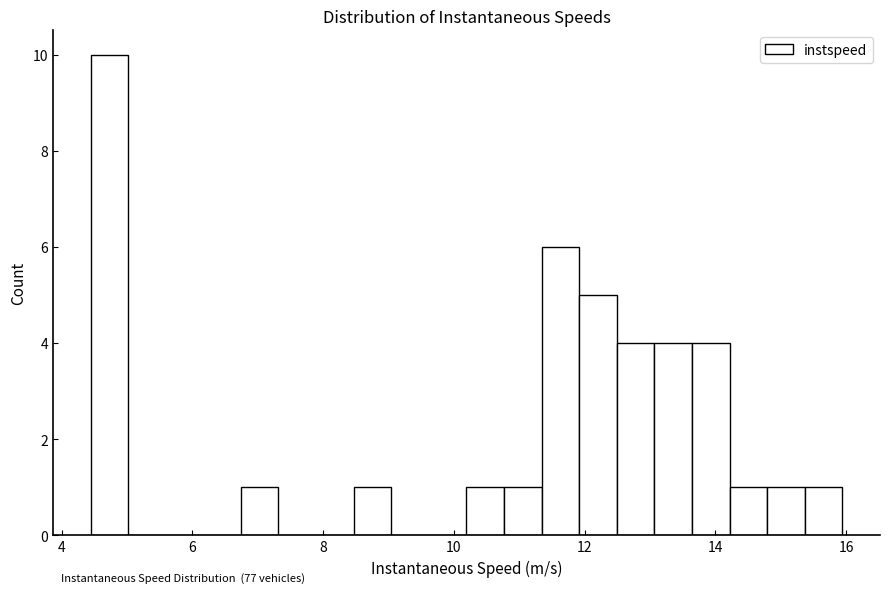

Read against the x-axis, roughly where is the centre of the tallest bar?

4.8